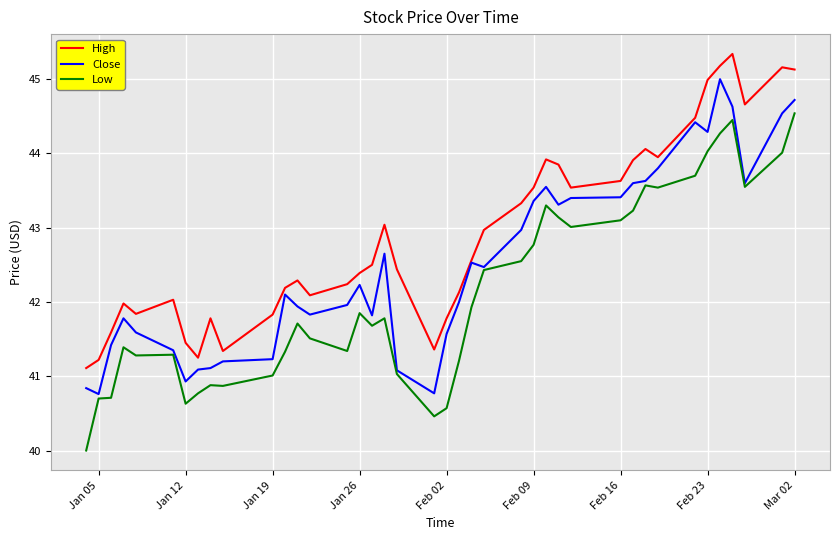

Which series has the widest spread of values?

Low